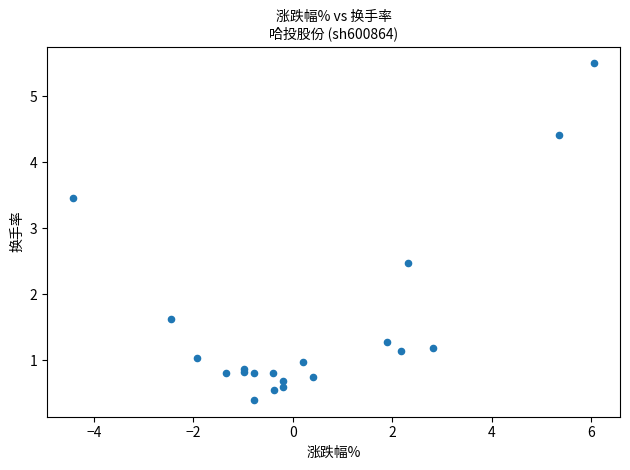

What Y value in the scatter plot is closest to 2?

1.6